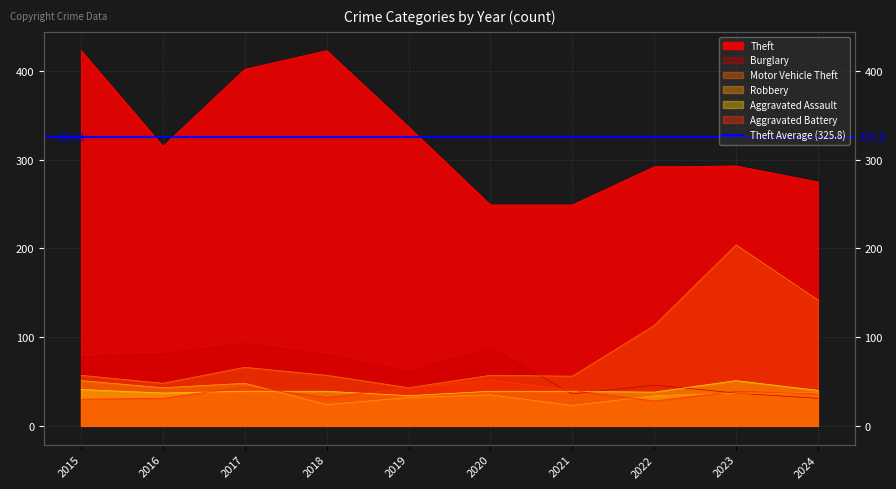

Where is the first local maximum for Aggravated Battery?

2017